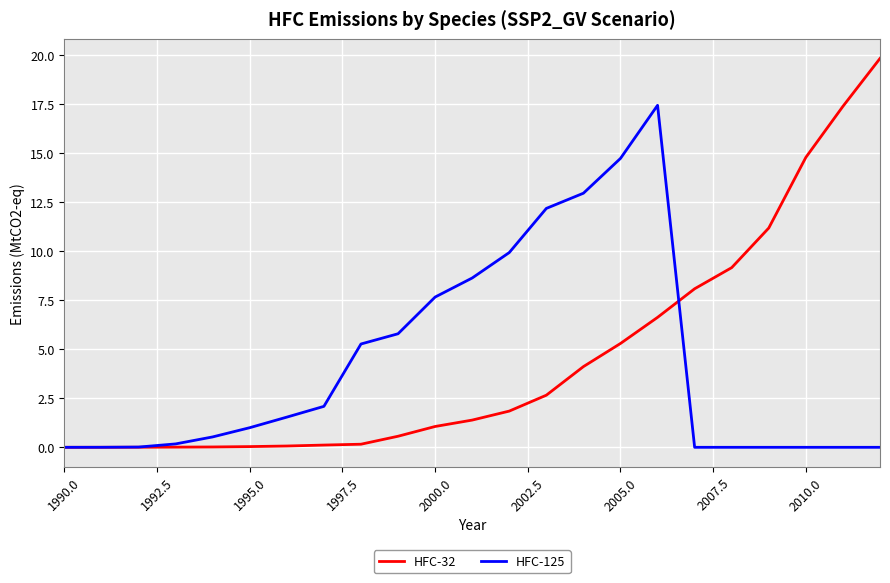

What is the highest value of the HFC-32 series?

19.8